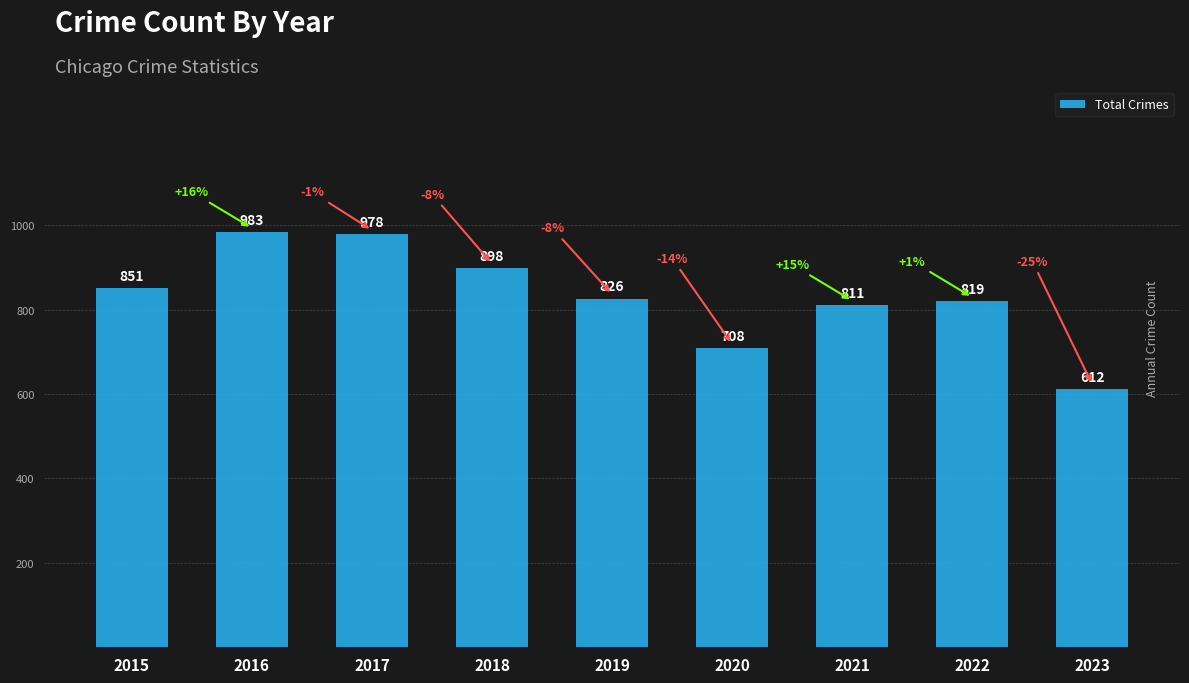

Rank the categories by value from highest to lowest.

2016, 2017, 2018, 2015, 2019, 2022, 2021, 2020, 2023